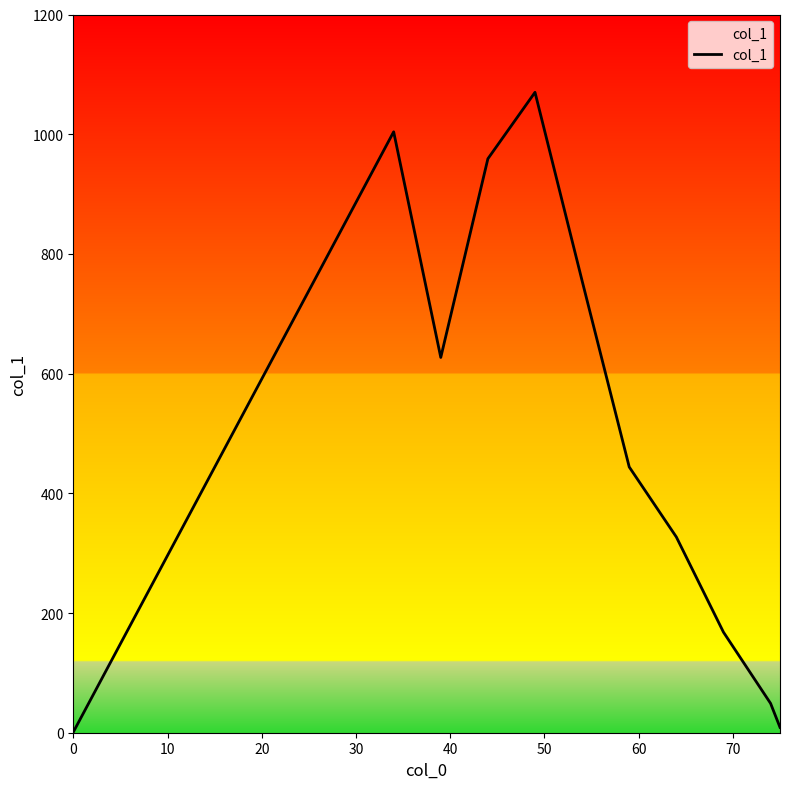

What is the difference between the maximum and minimum values?

1069